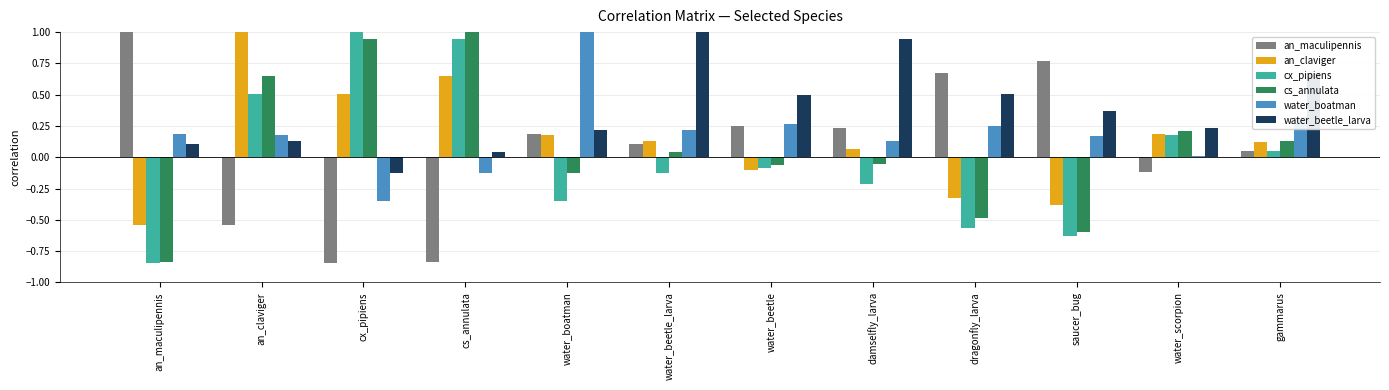

What is the difference between the highest and lowest values at an_maculipennis?

1.8